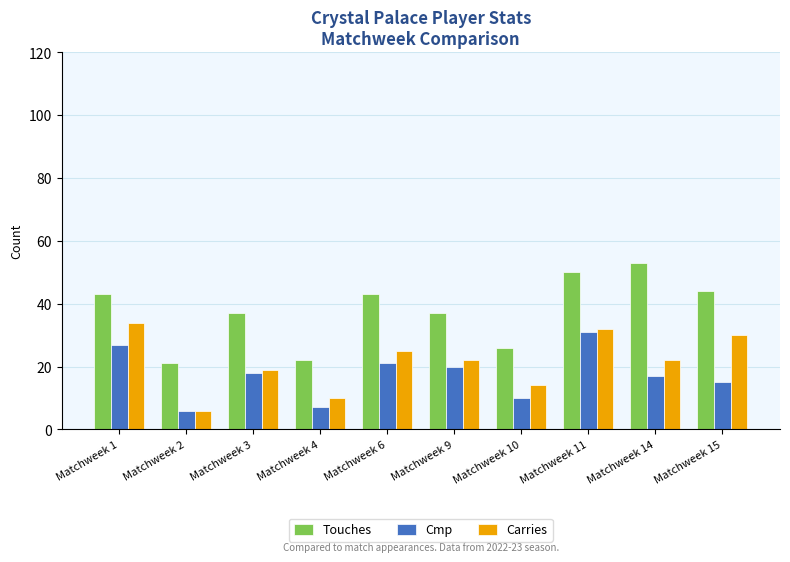

At Matchweek 4, list the series in order from smallest to largest.

Cmp, Carries, Touches